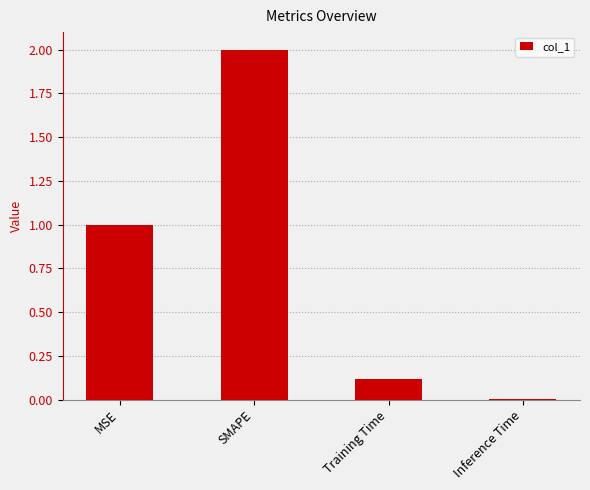

What is the difference between the values at MSE and SMAPE?

1.0